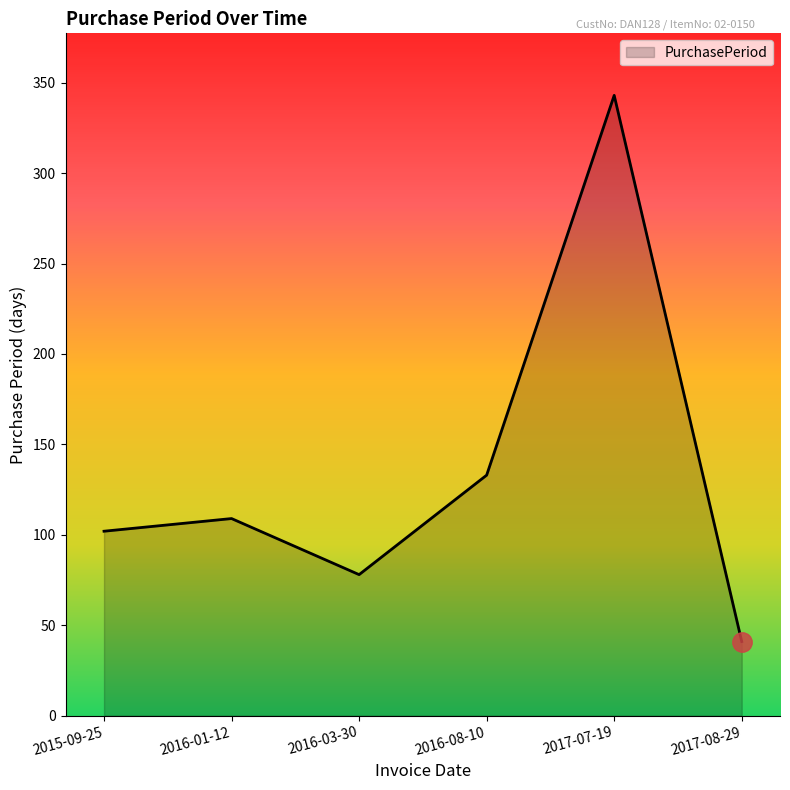

Is it true that the value at 2016-08-10 is 57?

False